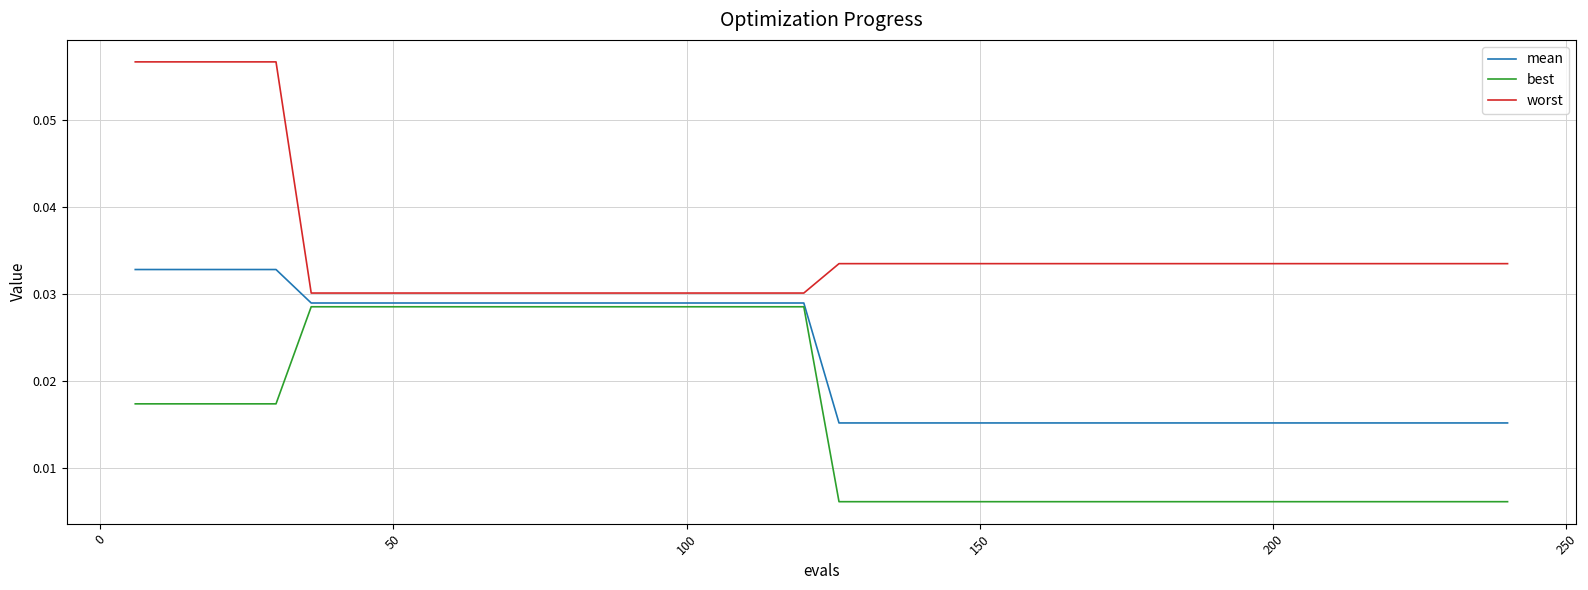

Which series has the largest total across all categories?

worst